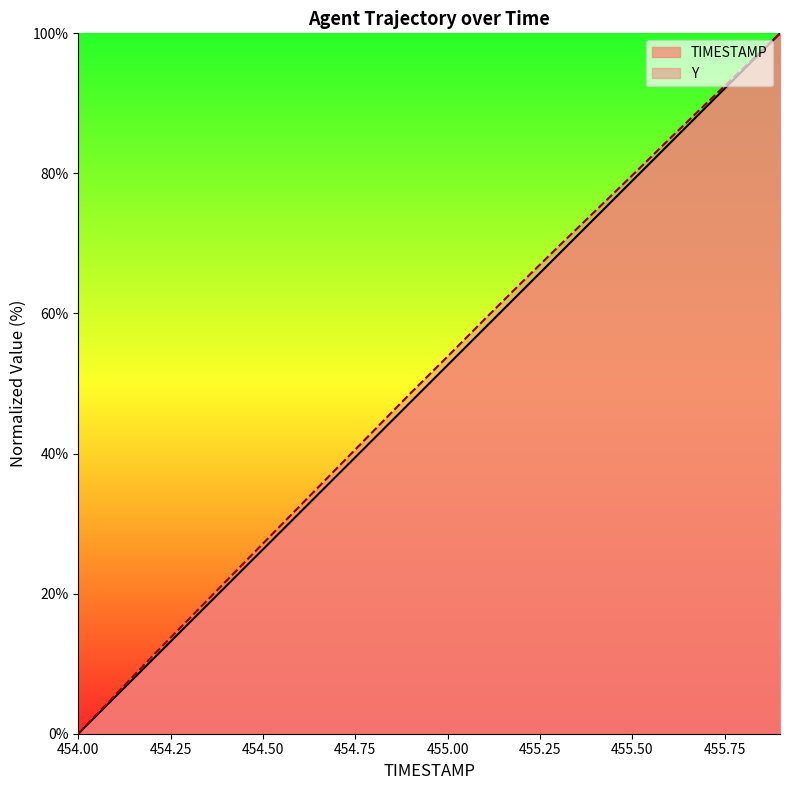

What are all the series names shown in the legend?

TIMESTAMP, Y